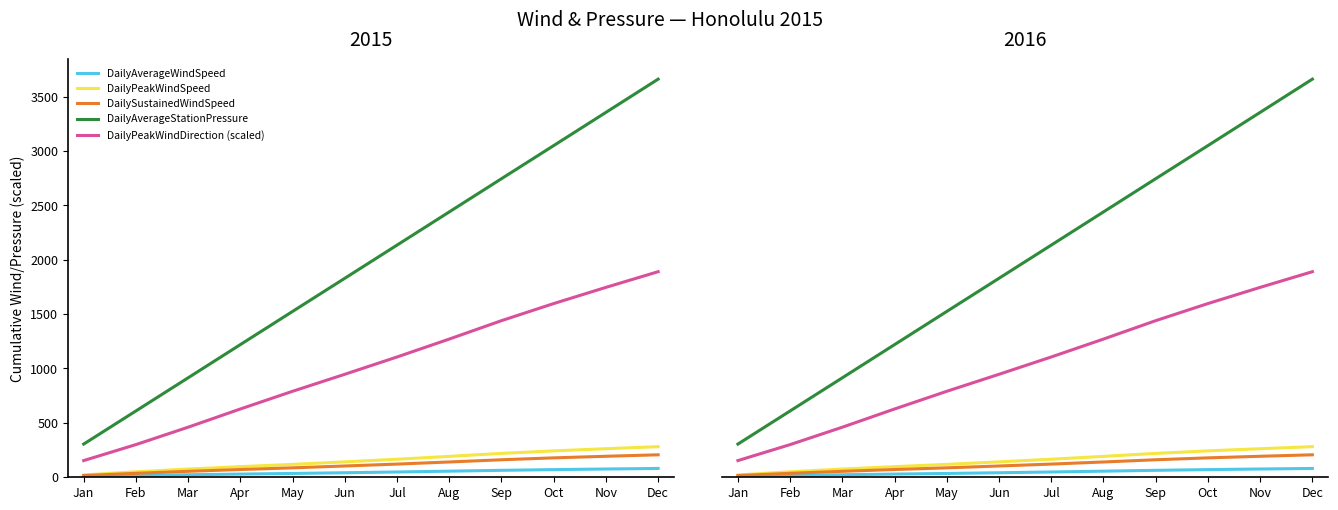

What is the lowest value of the DailyPeakWindSpeed series?

21.1